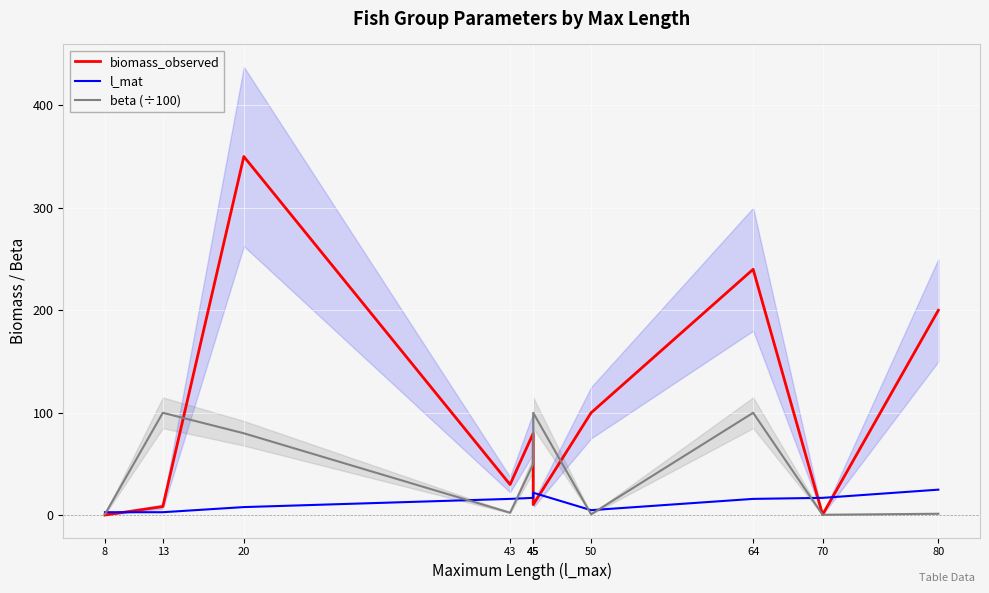

What is the sum of all beta (÷100) values?

436.5